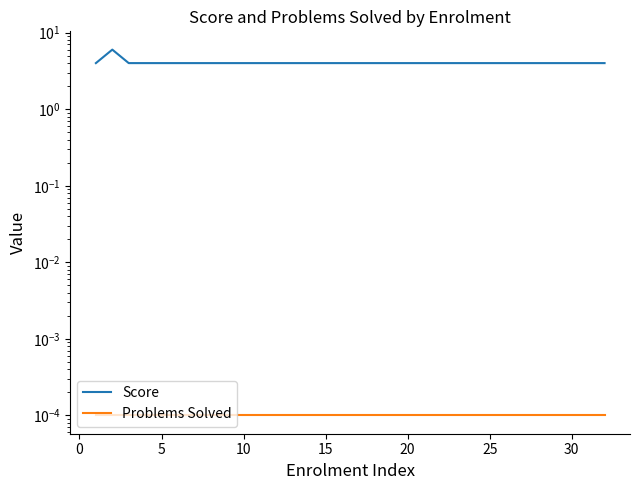

How many lines are shown in the chart?

2